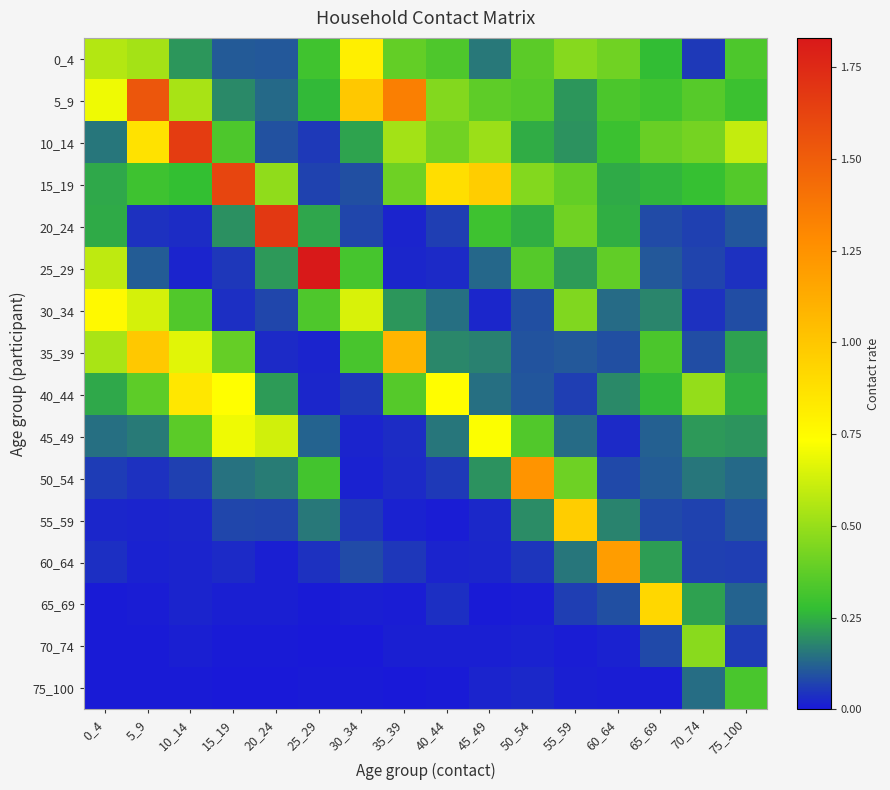

Which has a higher value, 20_24 or 35_39?

35_39